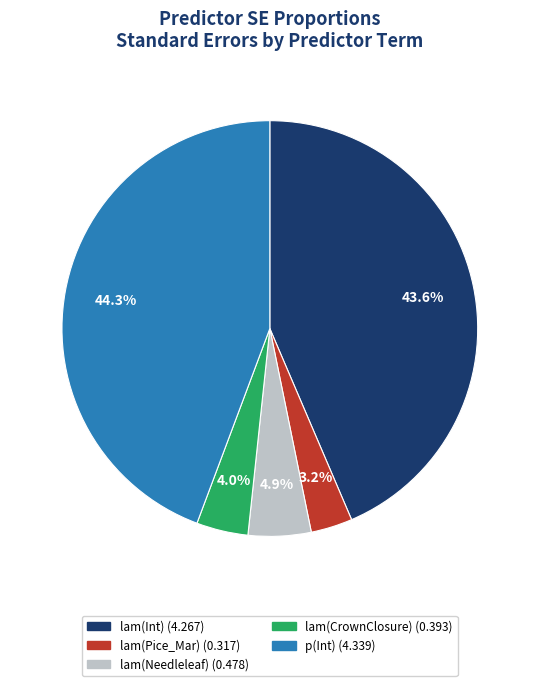

Does any single category account for the majority?

No